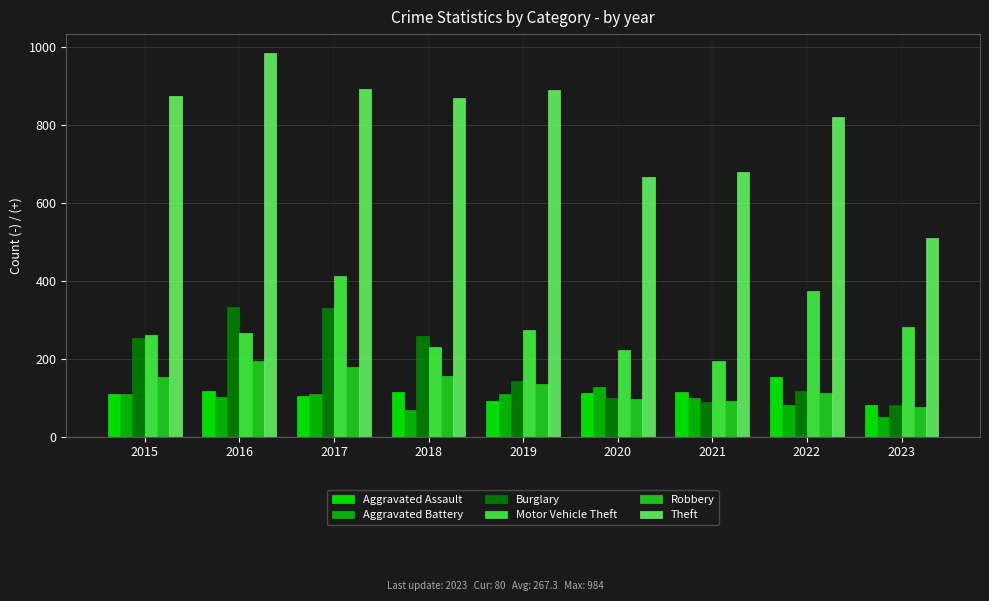

How many data points in Motor Vehicle Theft are less than 265?

4